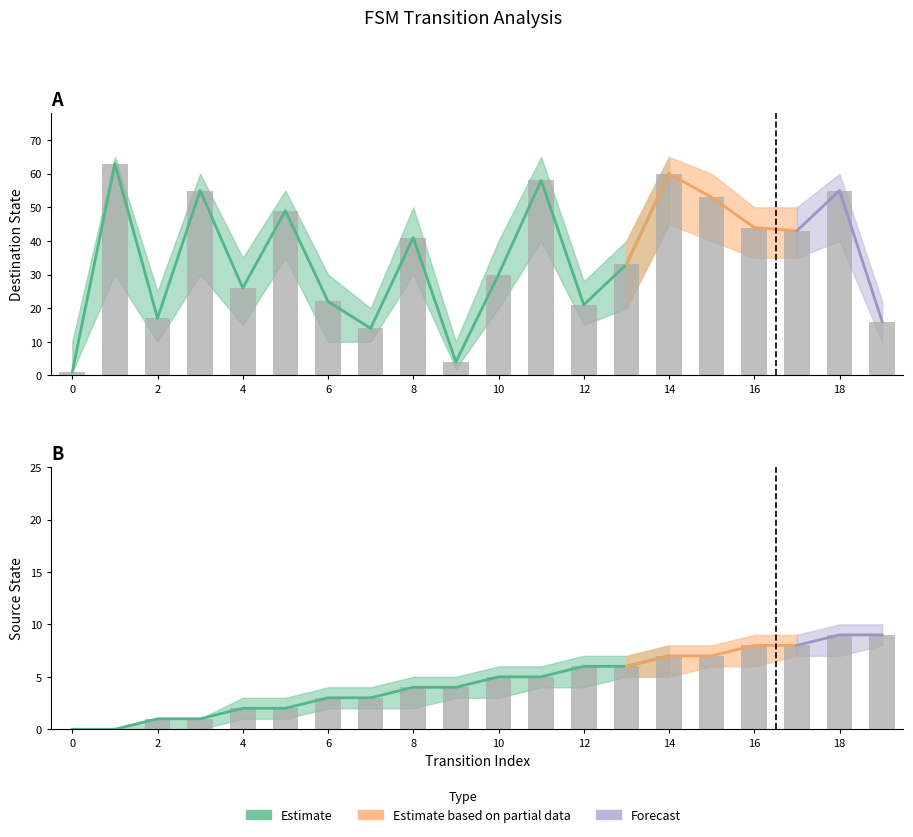

Are the bars horizontal?

No